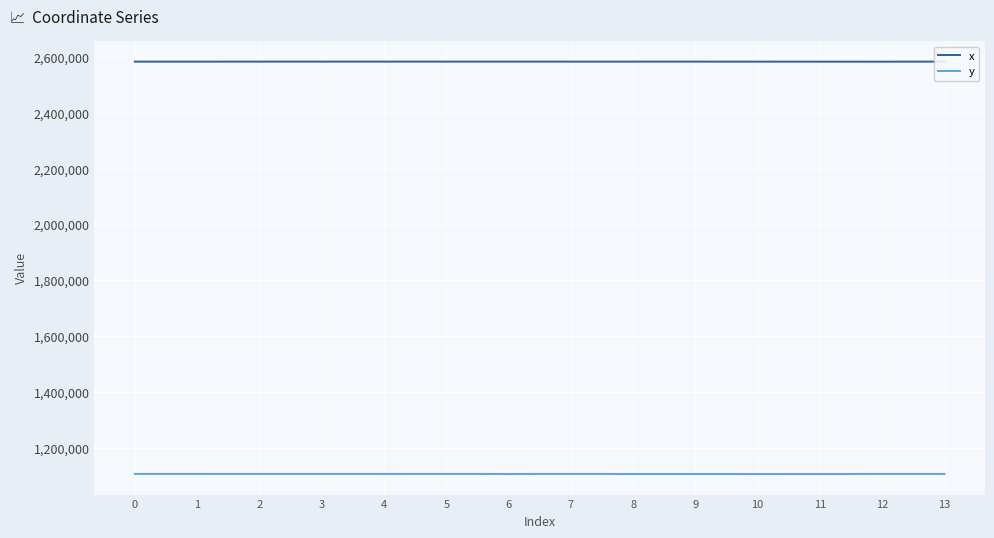

What is the sum of the y values at 4 and 10?

2211534.8